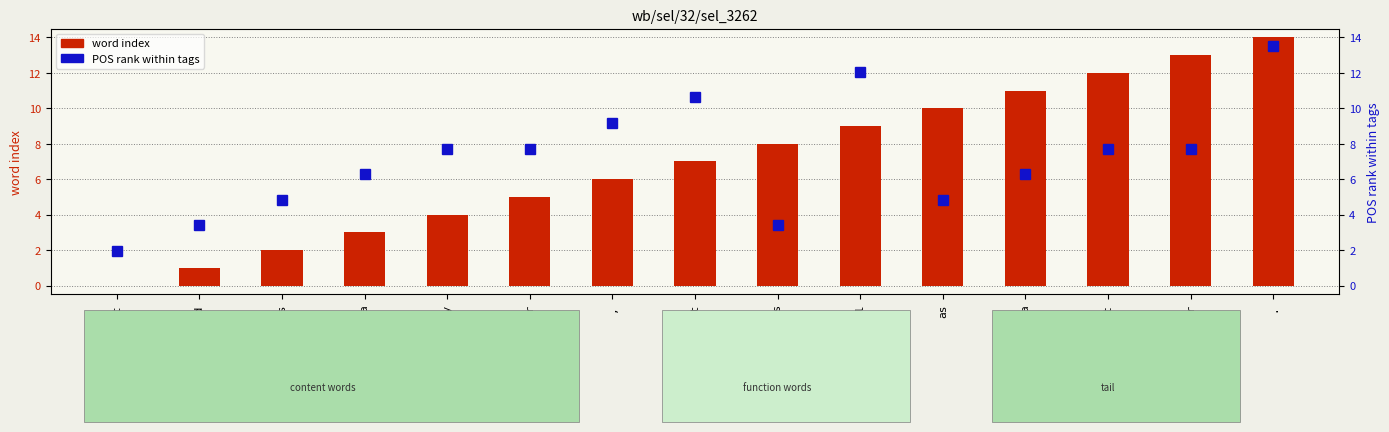

Reading left to right, transcribe all the data shown in this chart.

word index: 0.0	1.0	2.0	3.0	4.0	5.0	6.0	7.0	8.0	9.0	10.0	11.0	12.0	13.0	14.0
POS rank within tags: 1.9	3.4	4.8	6.3	7.7	7.7	9.2	10.6	3.4	12.1	4.8	6.3	7.7	7.7	13.5